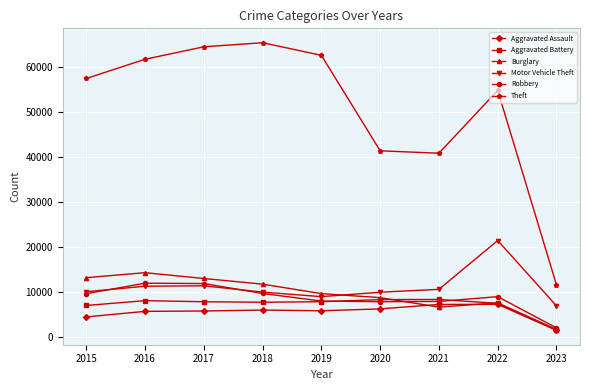

Between 2016 and 2018, which series saw the biggest shift?

Theft